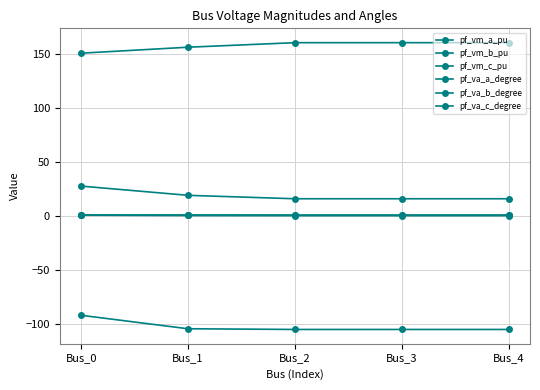

How many data points does each series have?

5